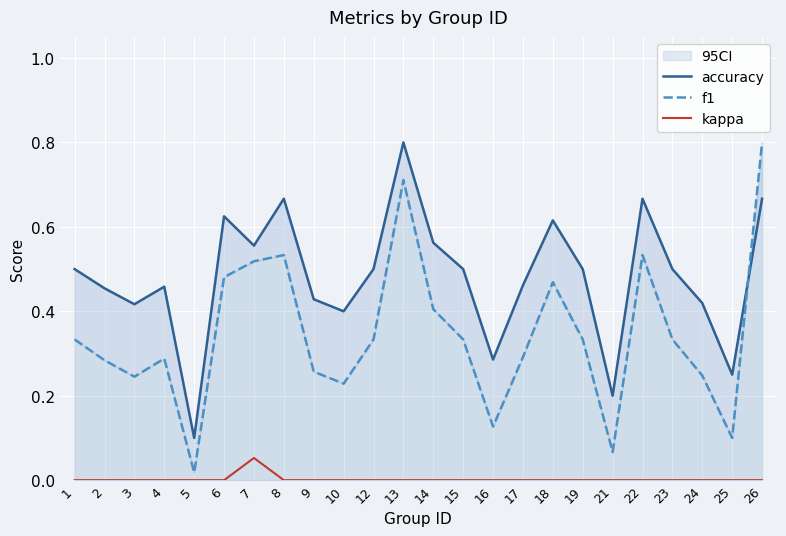

Reading left to right, extract all data points from this chart.

accuracy: 1=0.5	2=0.5	3=0.4	4=0.5	5=0.1	6=0.6	7=0.6	8=0.7	9=0.4	10=0.4	12=0.5	13=0.8	14=0.6	15=0.5	16=0.3	17=0.5	18=0.6	19=0.5	21=0.2	22=0.7	23=0.5	24=0.4	25=0.2	26=0.7
f1: 1=0.3	2=0.3	3=0.2	4=0.3	5=0.0	6=0.5	7=0.5	8=0.5	9=0.3	10=0.2	12=0.3	13=0.7	14=0.4	15=0.3	16=0.1	17=0.3	18=0.5	19=0.3	21=0.1	22=0.5	23=0.3	24=0.2	25=0.1	26=0.8
kappa: 1=0.0	2=0.0	3=0.0	4=0.0	5=0.0	6=0.0	7=0.1	8=0.0	9=0.0	10=0.0	12=0.0	13=0.0	14=0.0	15=0.0	16=0.0	17=0.0	18=0.0	19=0.0	21=0.0	22=0.0	23=0.0	24=0.0	25=0.0	26=0.0